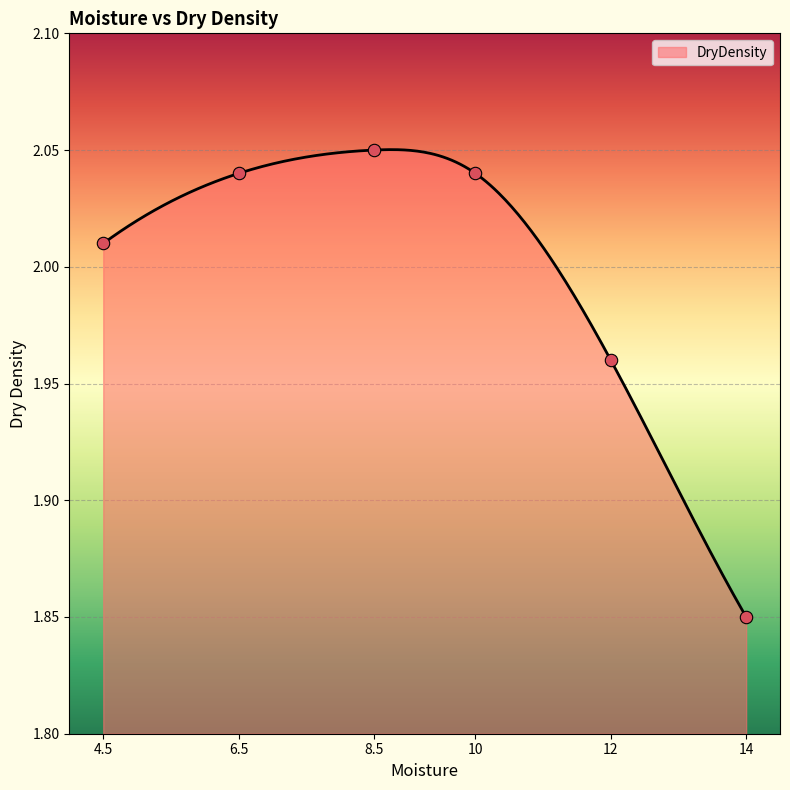

Which has a higher value, 4.5 or 8.5?

8.5